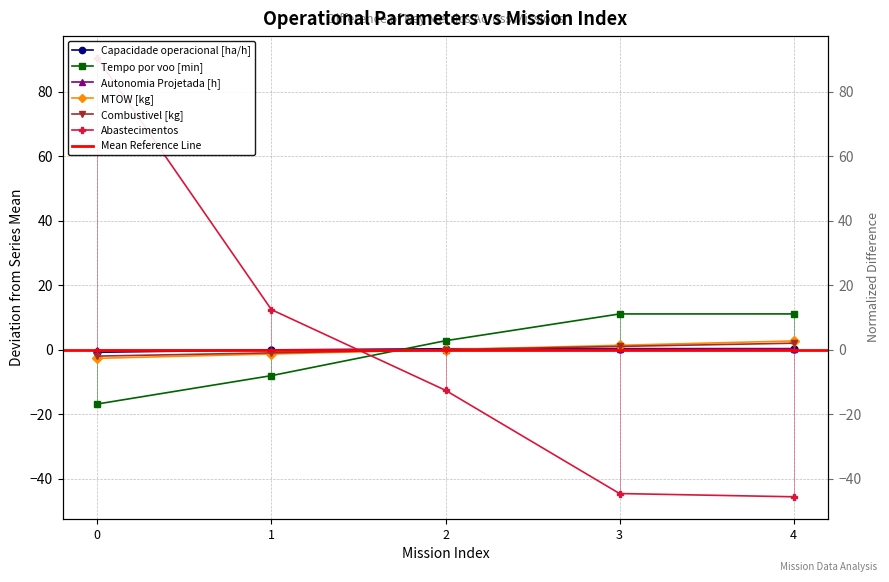

Which category has the lowest value across all series?

4